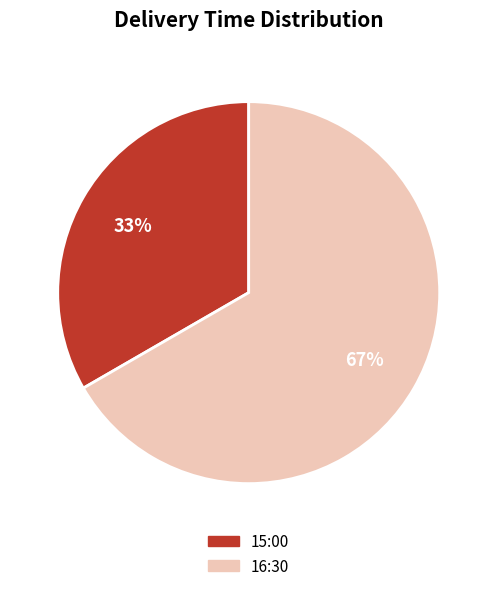

Does 15:00 represent more than half of the total?

No